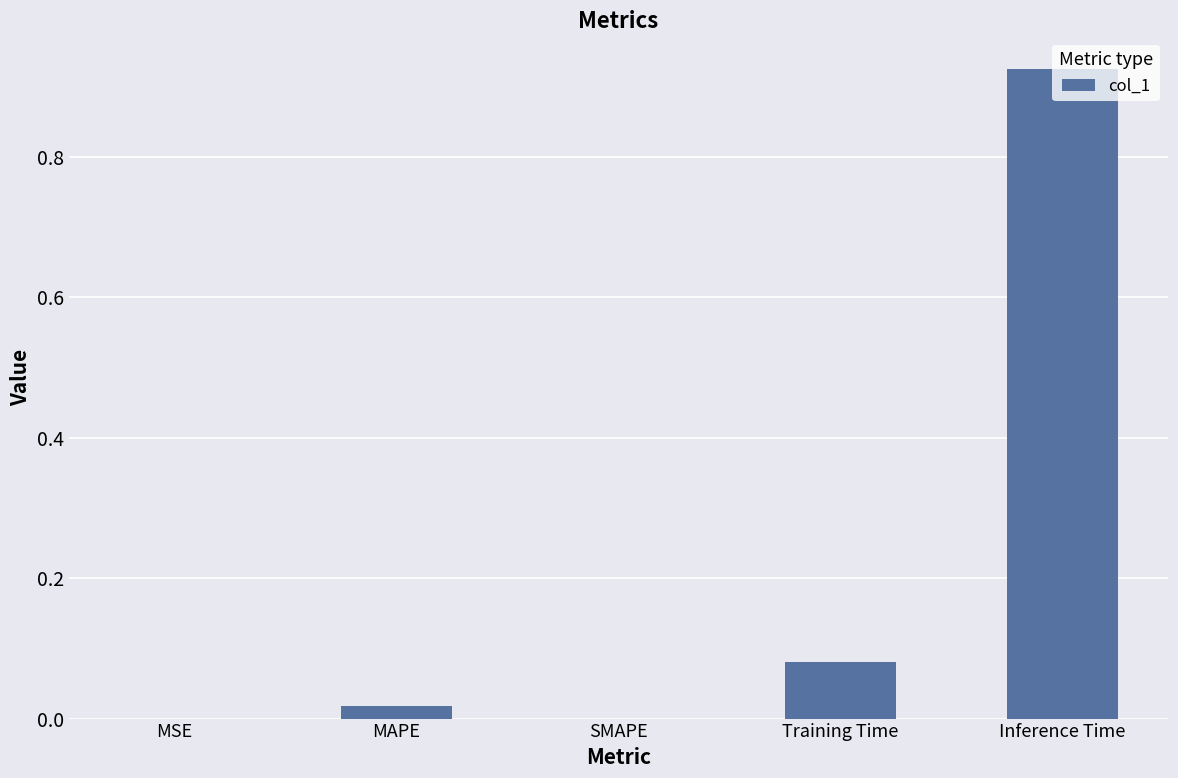

The chart shows a value of 0.0 at SMAPE. True or false?

True